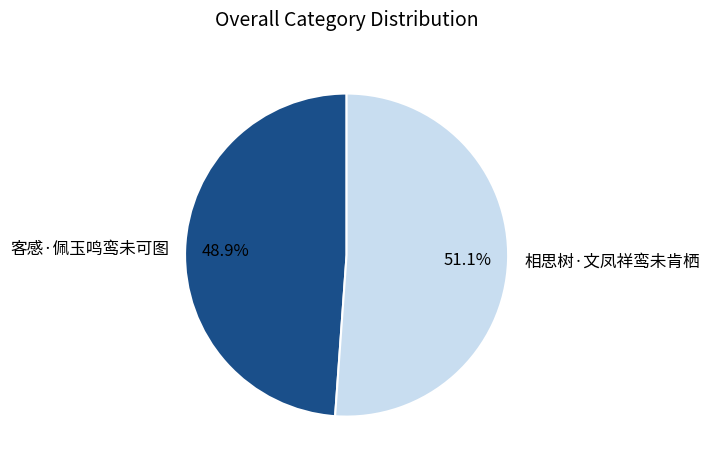

Is there any slice that represents more than half of the pie?

Yes